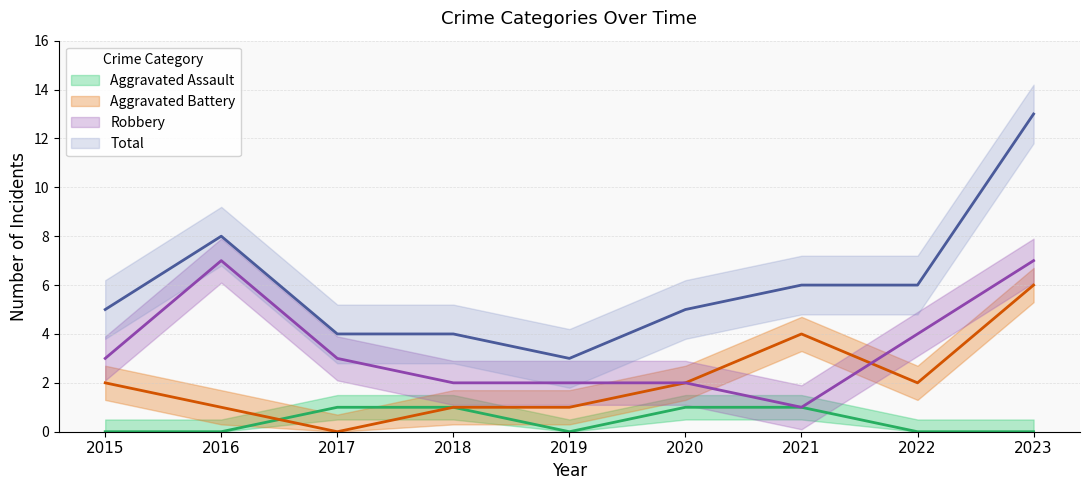

What is the sum of the Aggravated Battery values at 2019 and 2023?

7